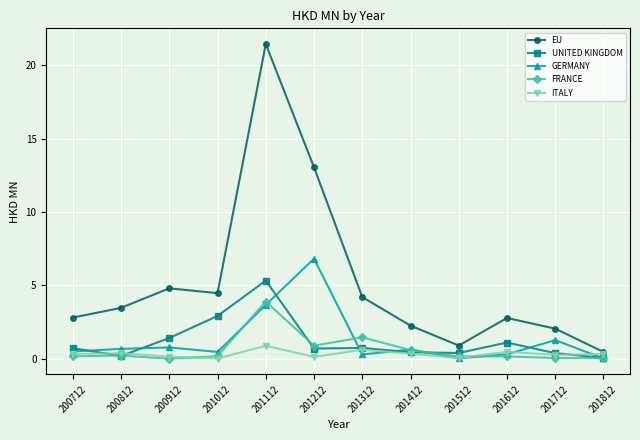

What is the sum of the UNITED KINGDOM values at 201812 and 201112?

5.4